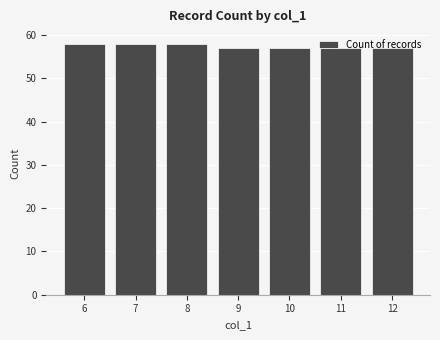

True or false: the data shows 34 at 6.

False